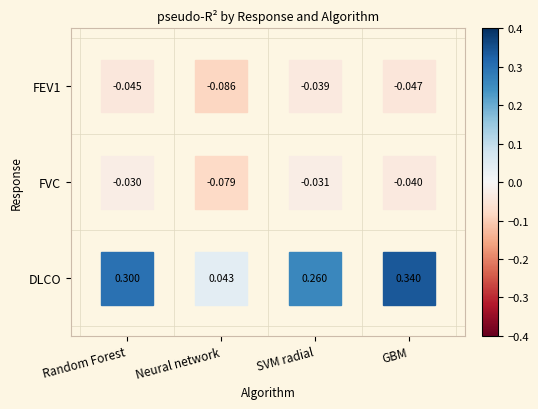

True or false: FVC has a value of 0 at Neural network.

False